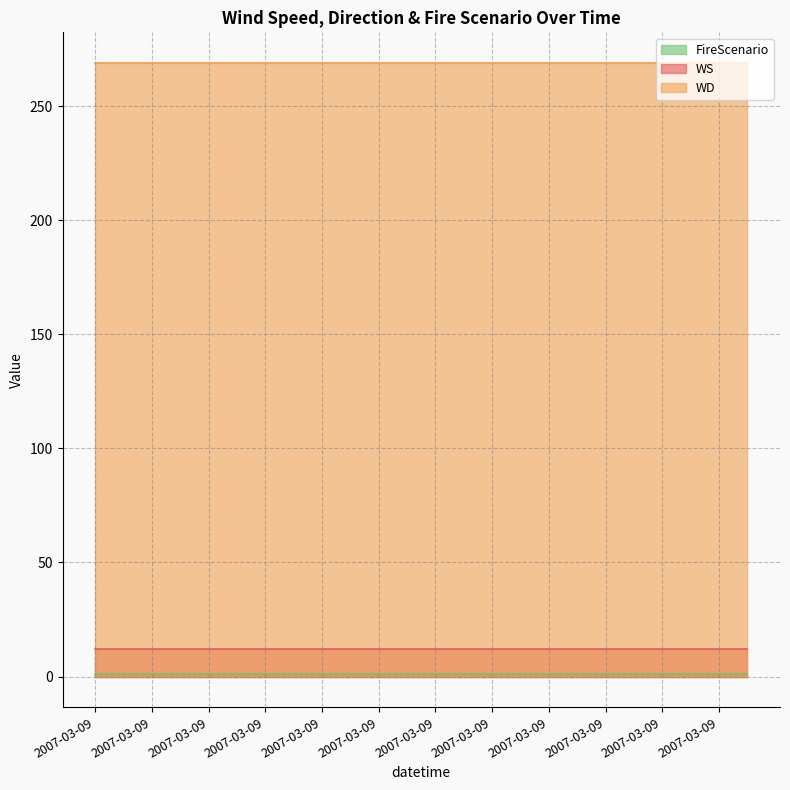

True or false: WS and WD cross at least once.

False